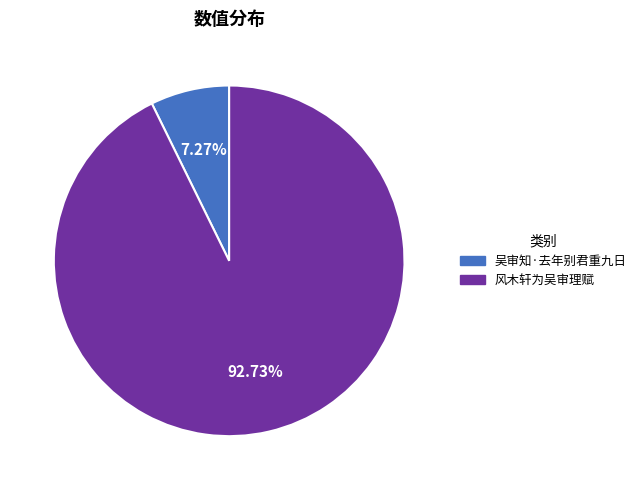

To the nearest percent, what is the combined percentage of 吴审知·去年别君重九日 and 风木轩为吴审理赋?

100%